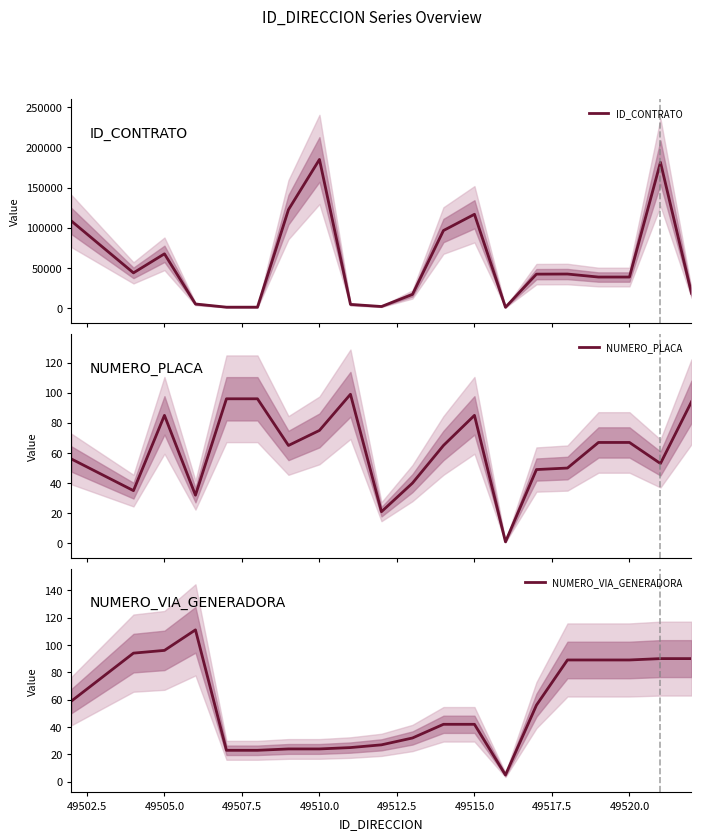

The value of NUMERO_VIA_GENERADORA at 49515.0 is 42. True or false?

True